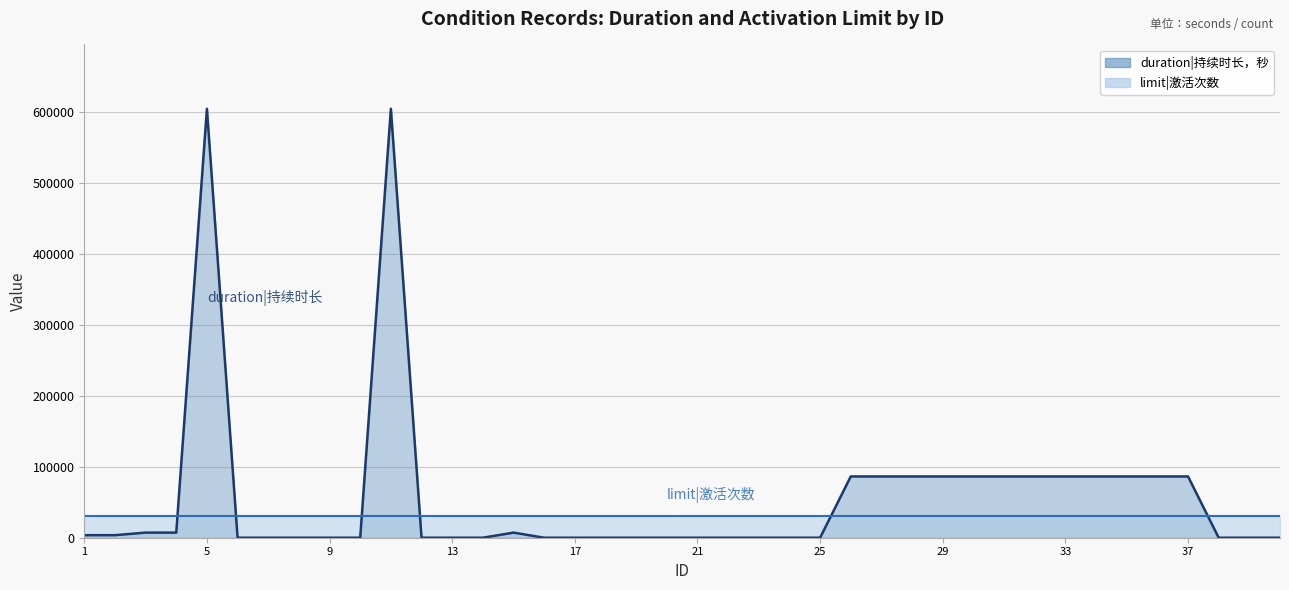

The chart shows a value of 0 at 14. True or false?

True